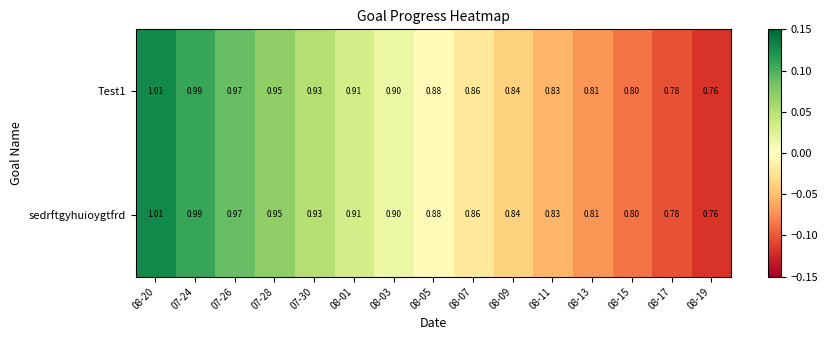

Is the value of Test1 at 08-15 greater than the value of sedrftgyhuioygtfrd at 08-03?

No